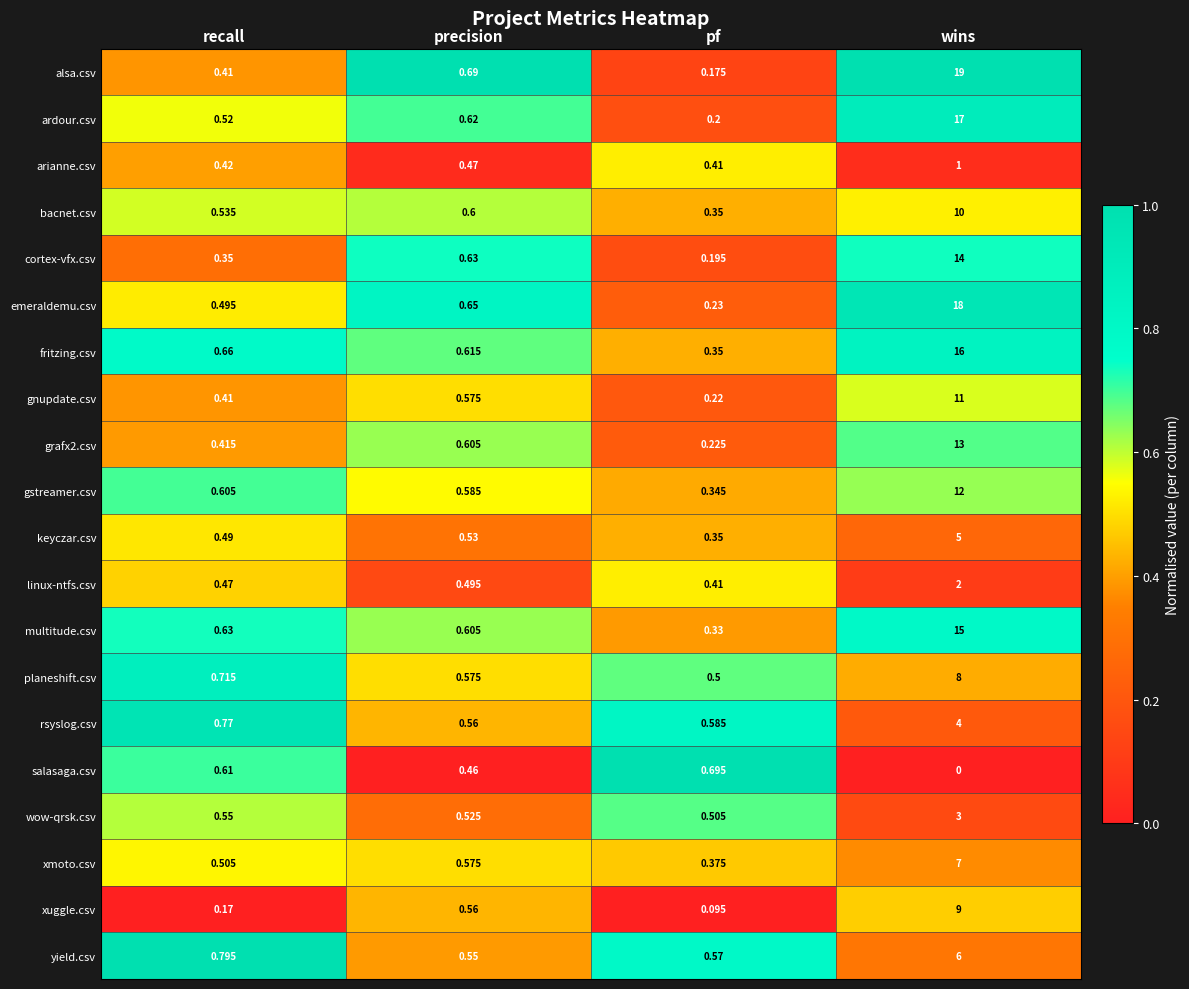

Which series has the largest range (max minus min)?

alsa.csv